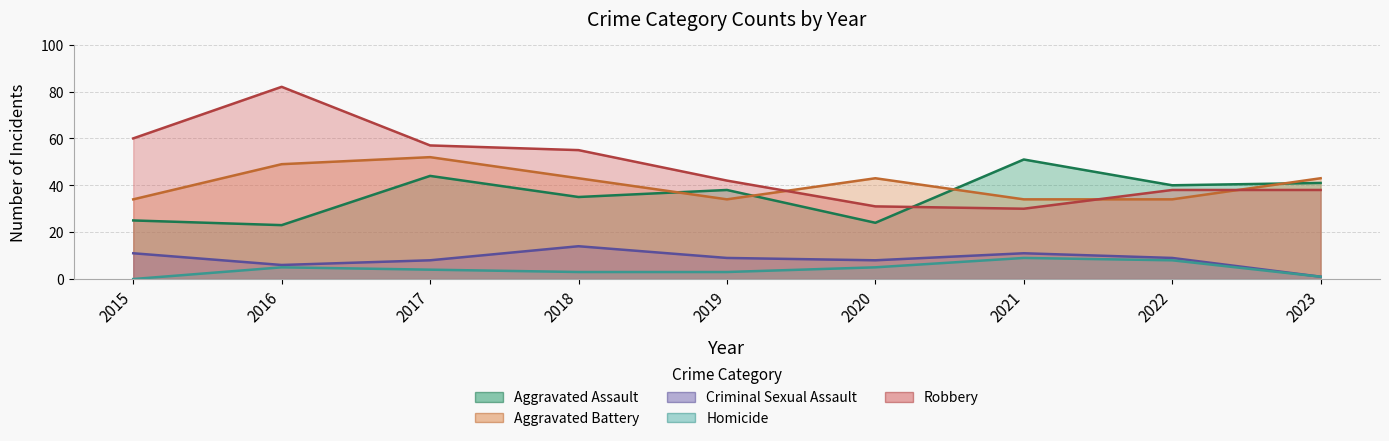

How many interior local peaks does the Aggravated Battery series have?

2